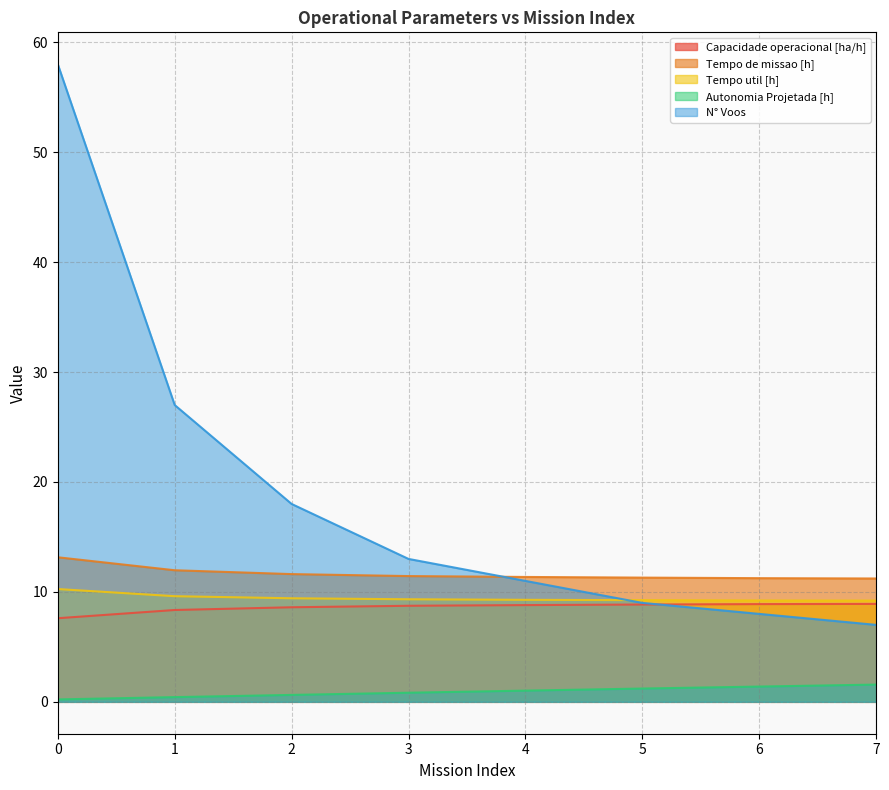

True or false: Tempo de missao [h] and Autonomia Projetada [h] cross at least once.

False